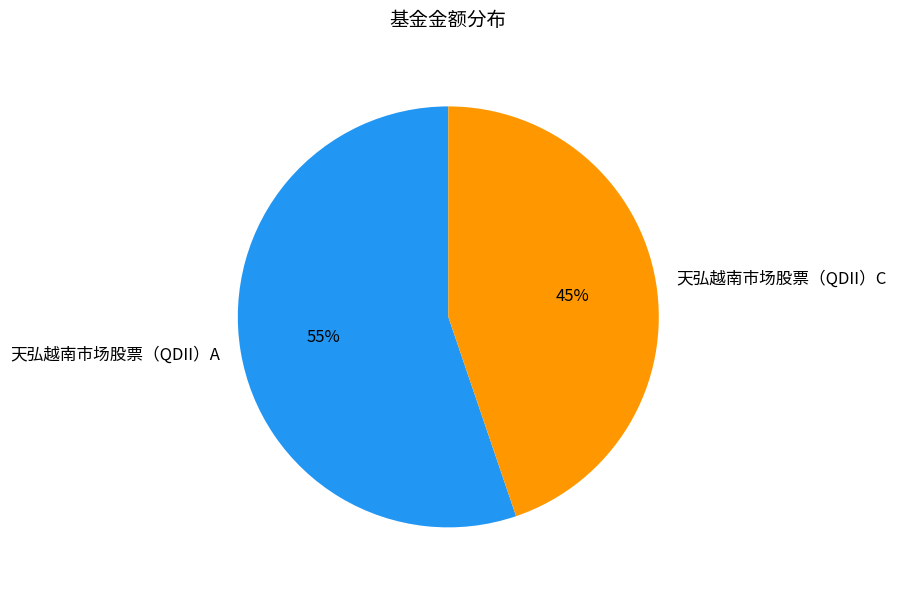

Approximately how many times larger is the value at 天弘越南市场股票（QDII）A compared to 天弘越南市场股票（QDII）C?

1.2